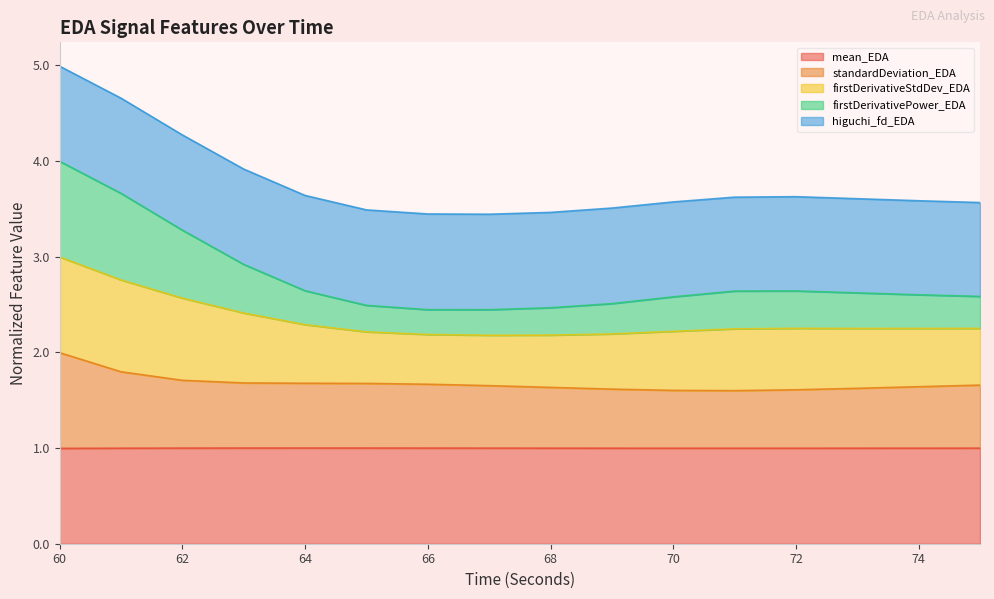

The value of mean_EDA at 60 is 0.4. True or false?

False